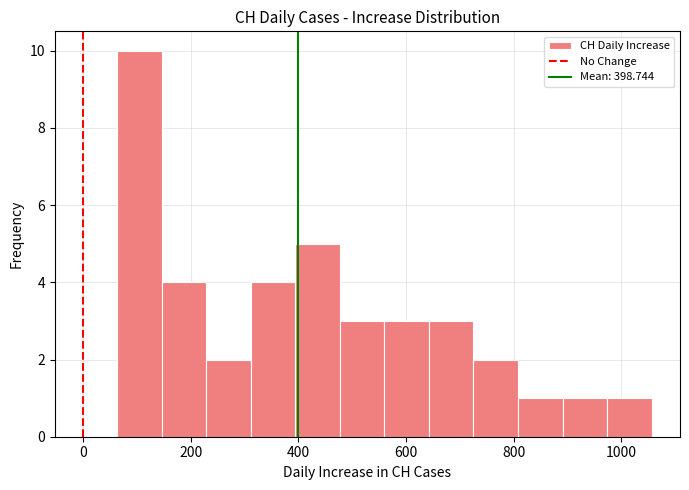

Reading left to right, list every bar in this chart as the range it spans on the x-axis followed by its height. Neither the bar edges nor the heights are printed on the chart, so give them approximately, as read against the axes.

60 to 140: 10
140 to 220: 4
220 to 320: 2
320 to 400: 4
400 to 480: 5
480 to 560: 3
560 to 640: 3
640 to 720: 3
720 to 800: 2
800 to 900: 1
900 to 980: 1
980 to 1060: 1